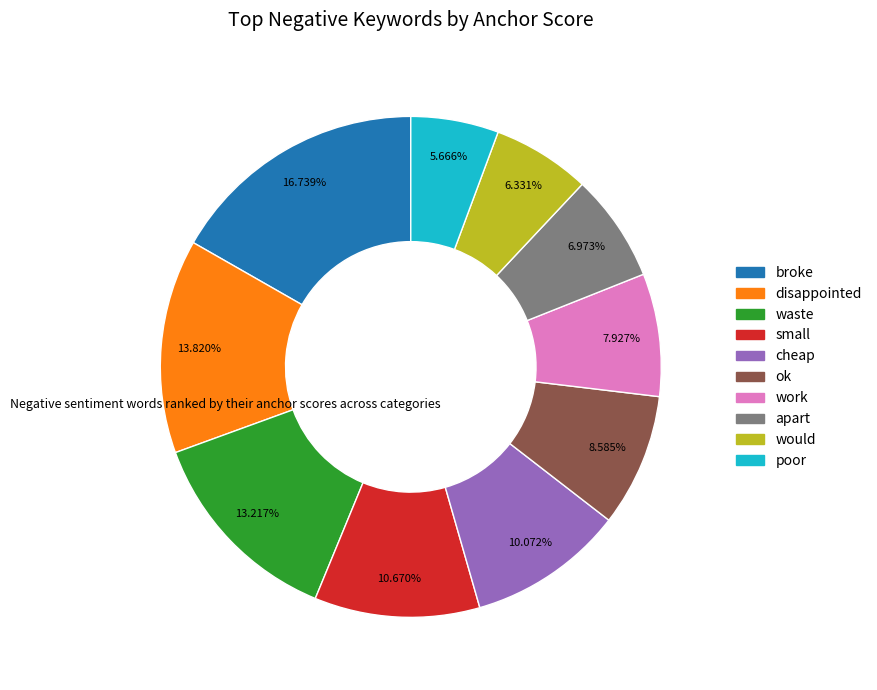

Is the sum of ok and broke greater than half?

No